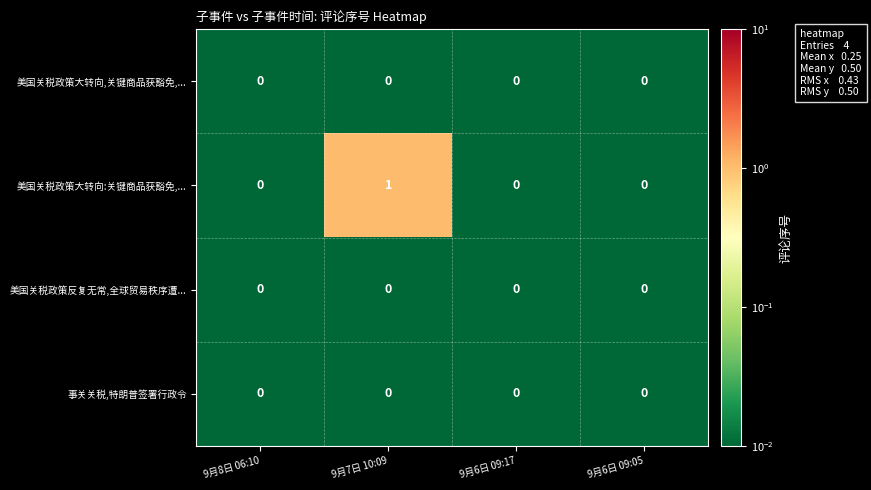

Which series has the largest range (max minus min)?

美国关税政策大转向:关键商品获豁免,...